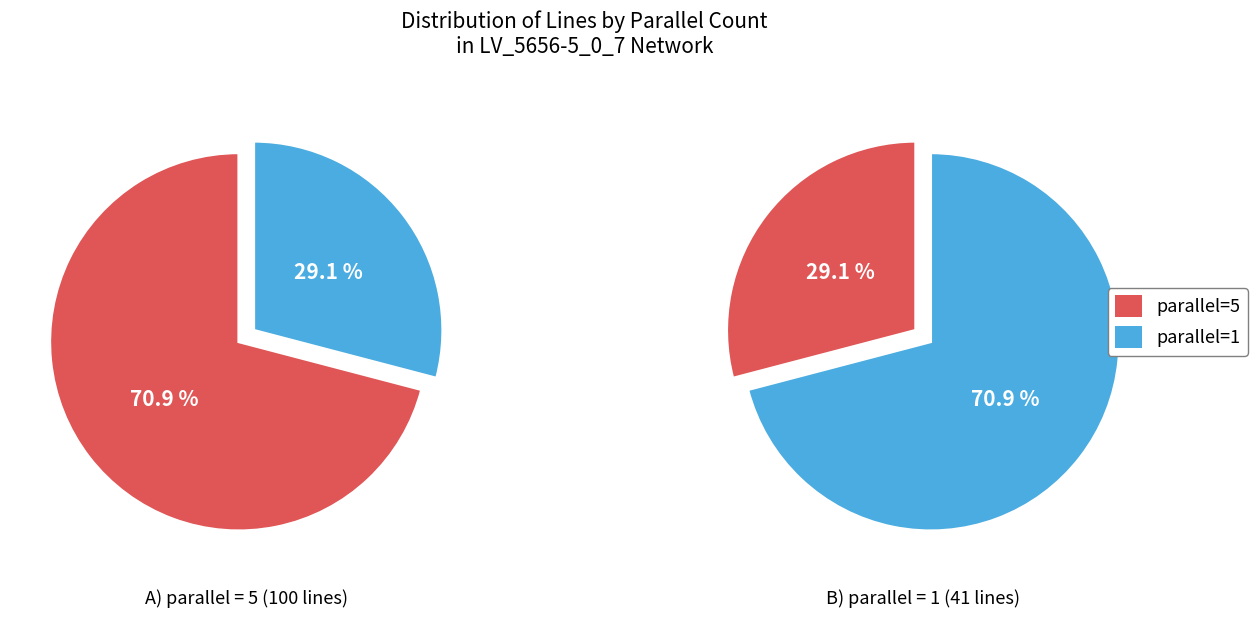

What is the ratio of the value at parallel=5 to the value at parallel=1?

2.4